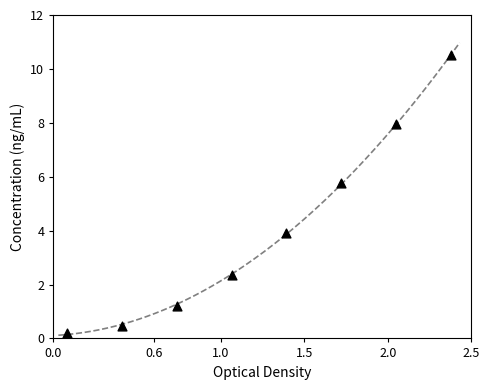

What is the range of Y values (max minus min)?

10.3